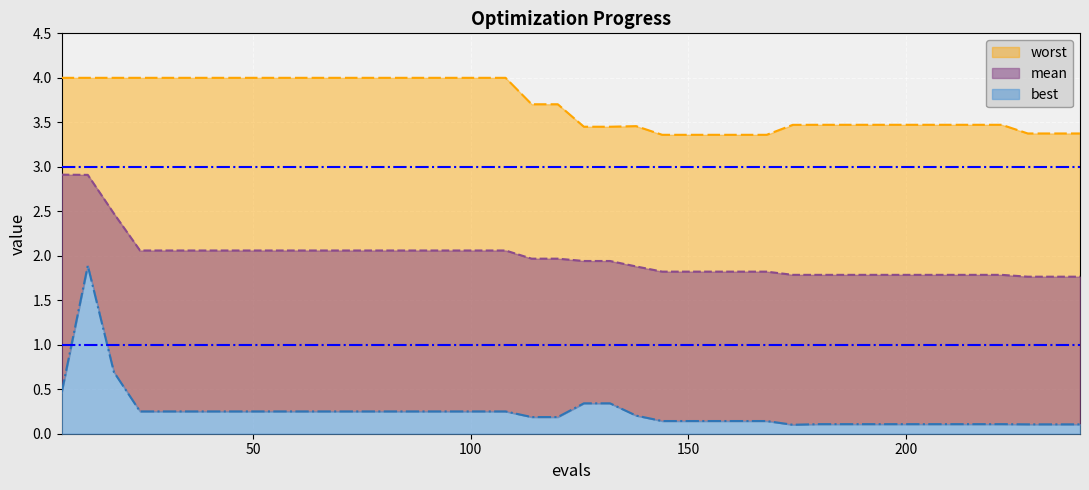

True or false: mean and worst intersect in this chart.

False